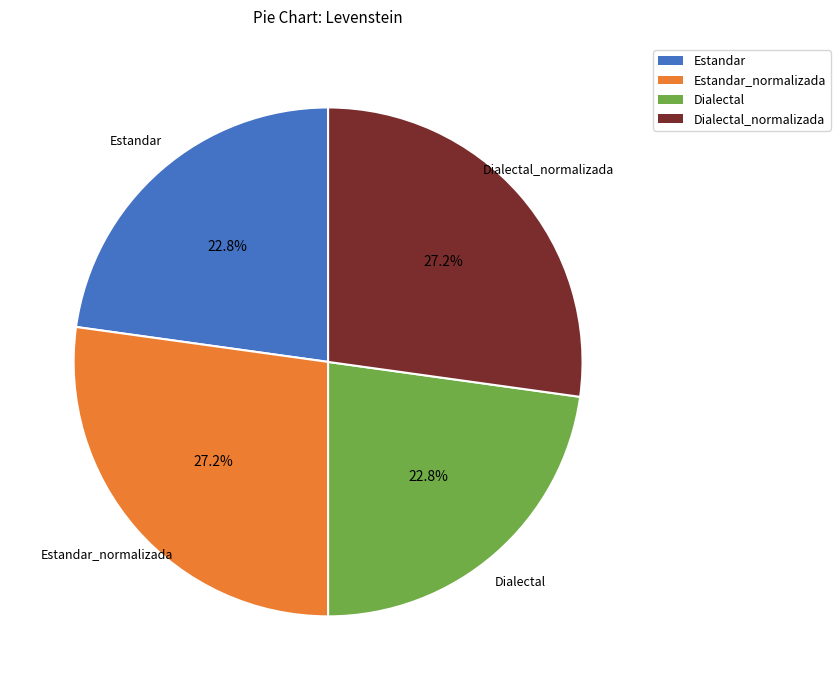

Does any single category account for the majority?

No